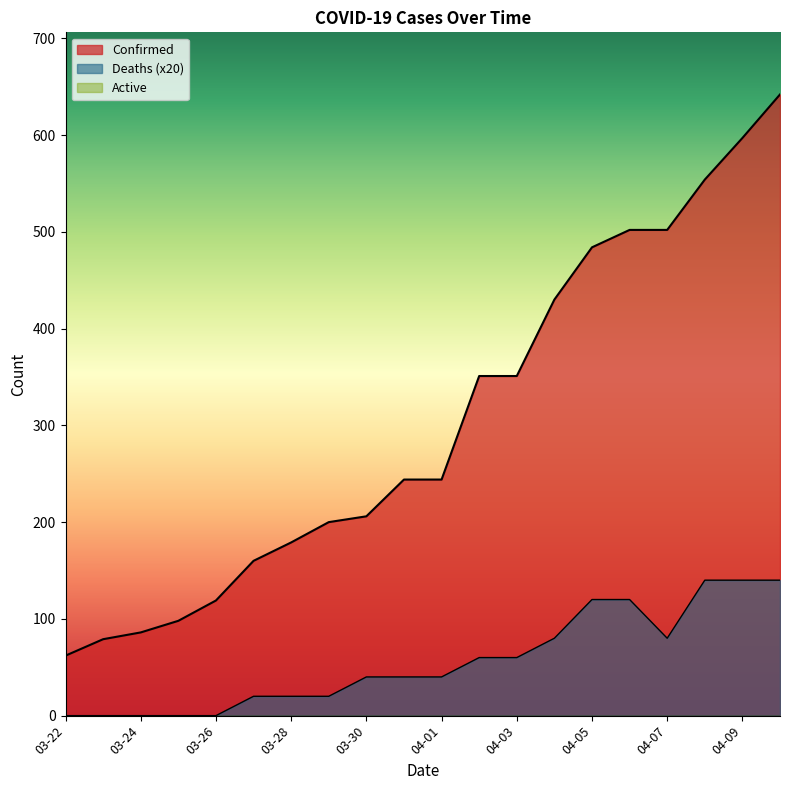

What is the difference between the maximum and second lowest values in the Deaths series?

140